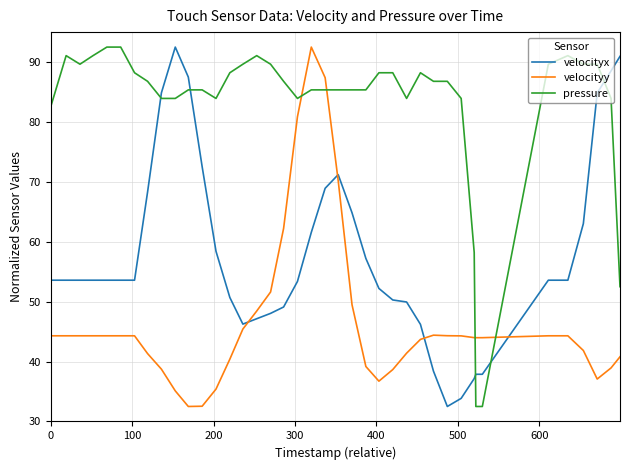

List the series in order of their overall mean, lowest first.

velocityy, velocityx, pressure